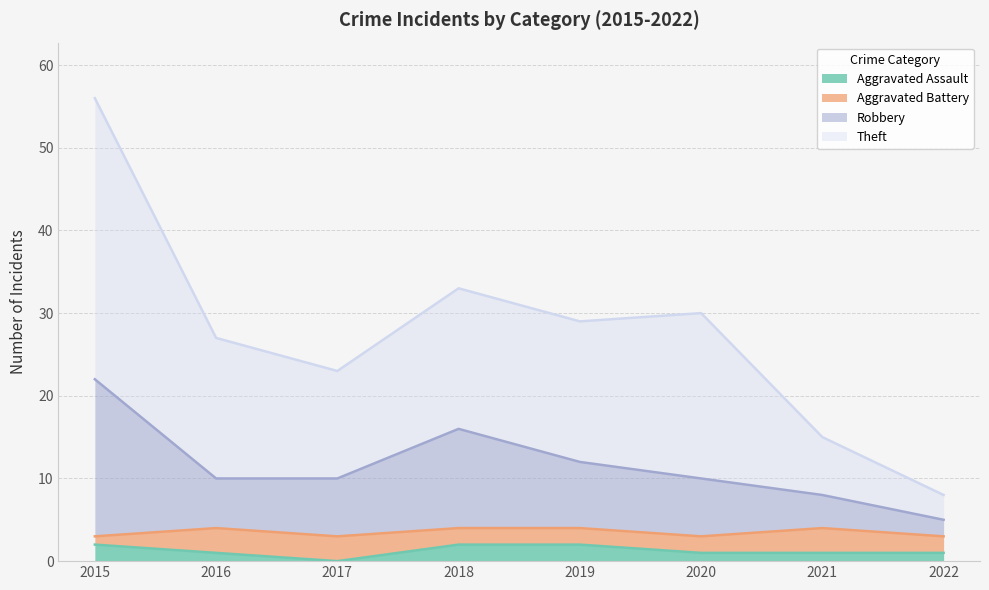

True or false: Aggravated Assault and Robbery intersect in this chart.

False